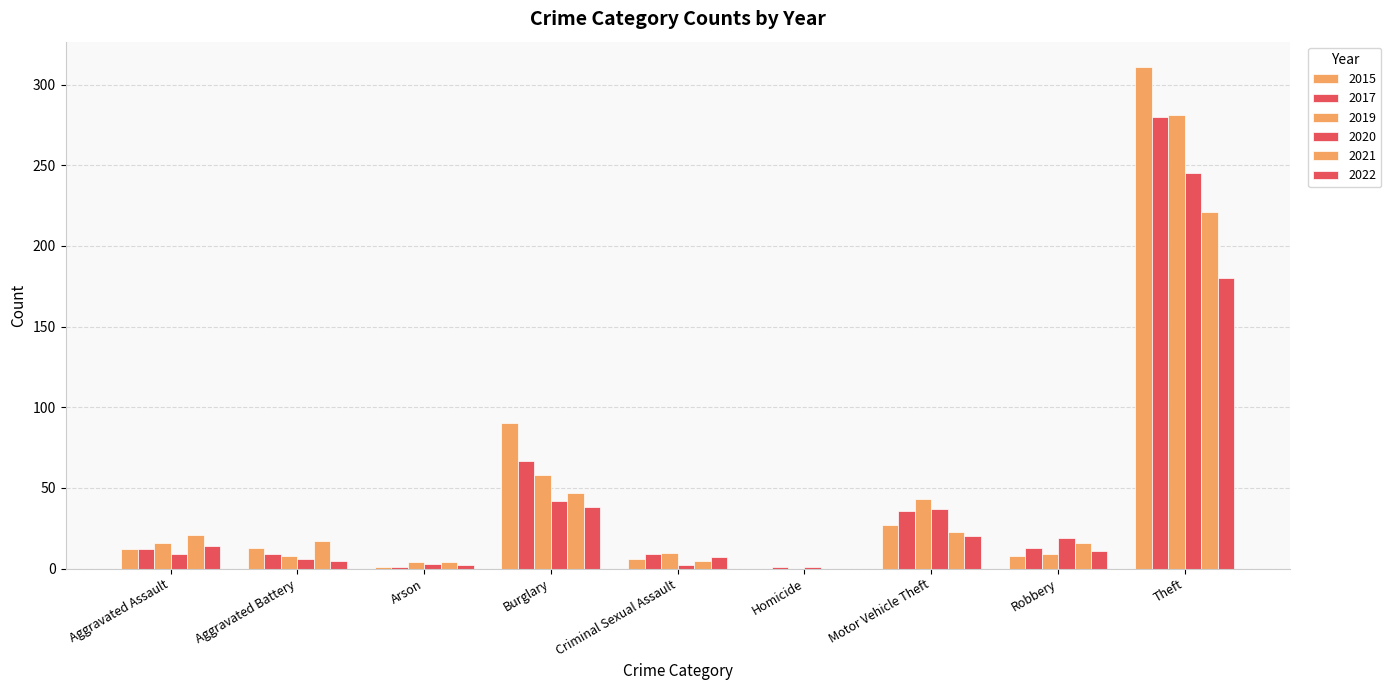

Are the bars horizontal?

No